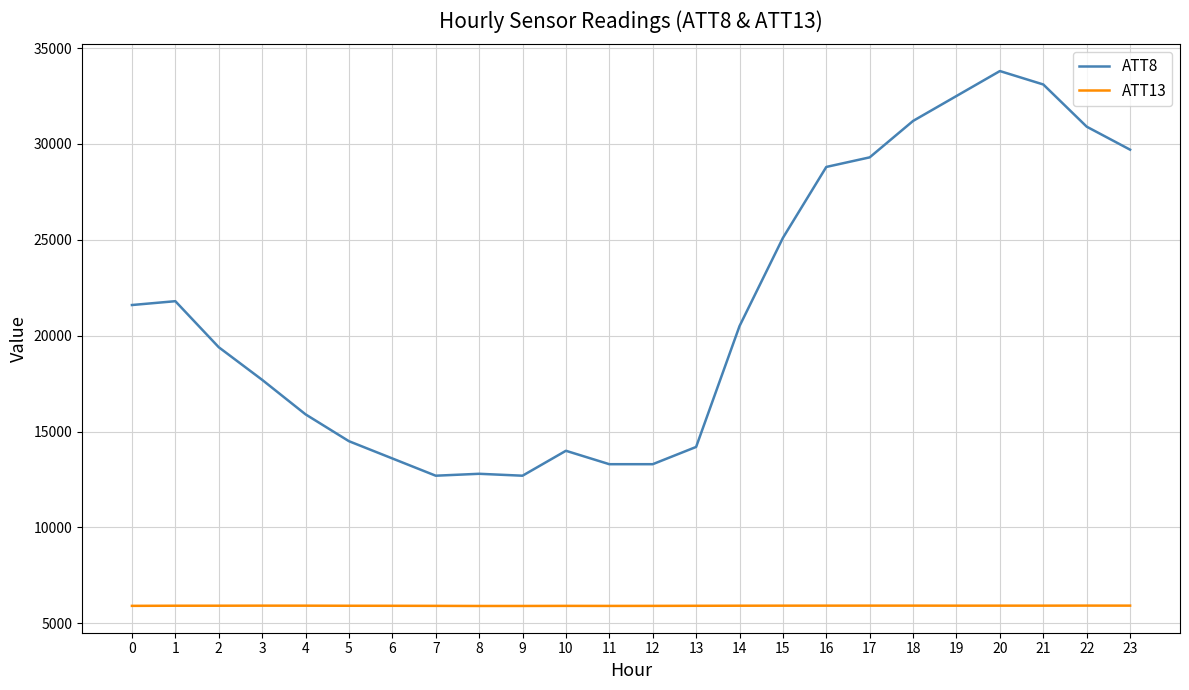

Rank the series at 0 from lowest to highest value.

ATT13, ATT8